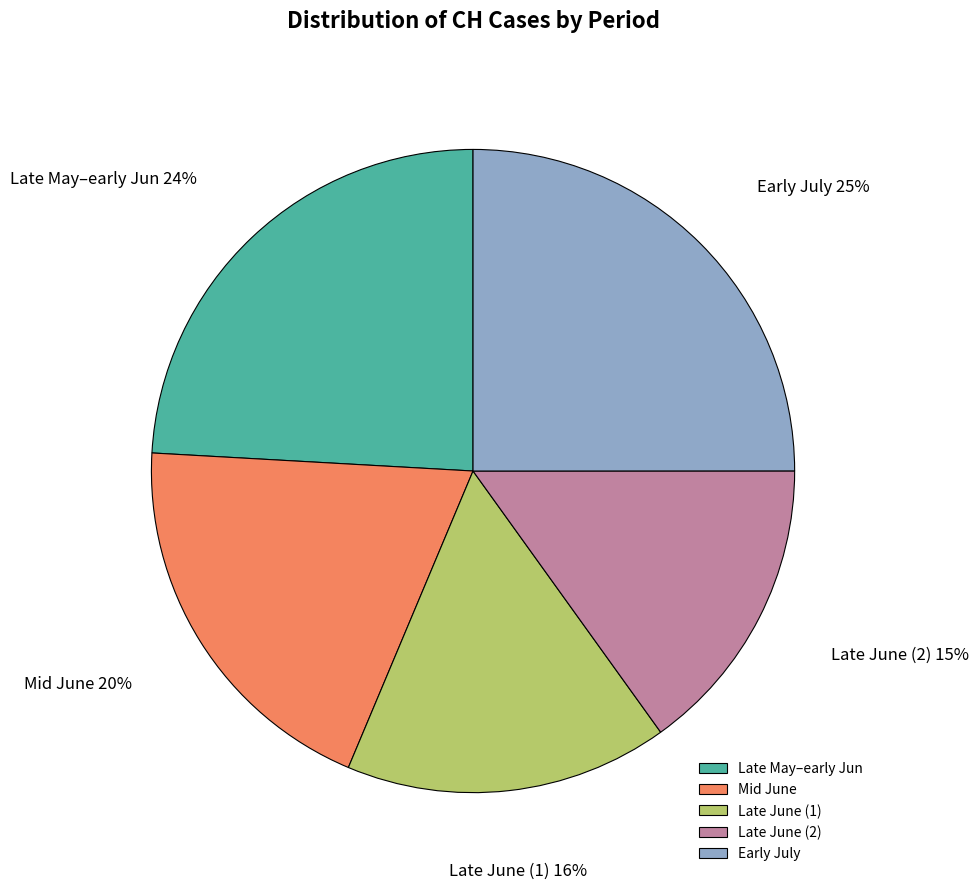

Is there a majority slice in this chart?

No